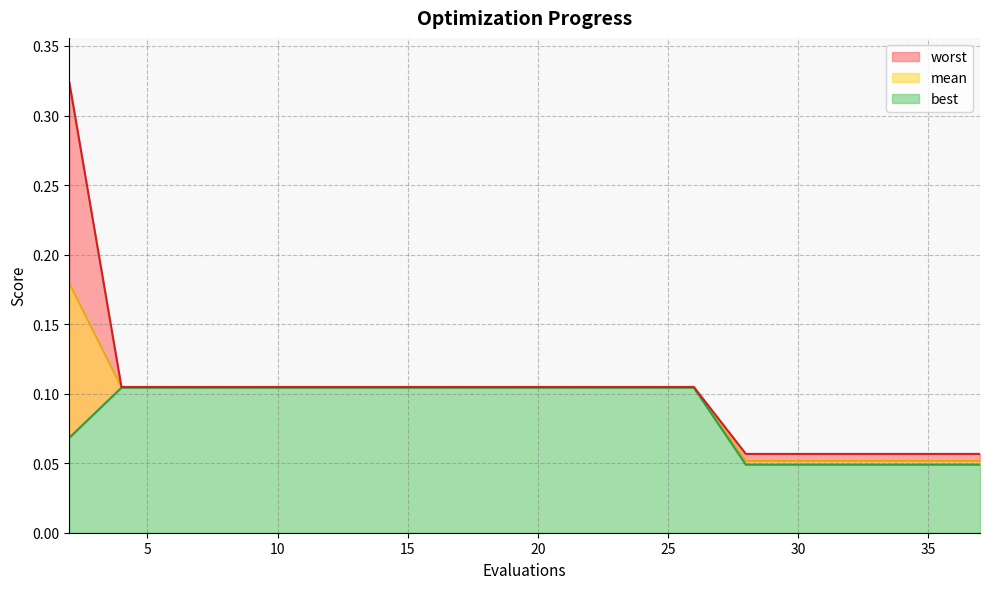

At which category does the chart reach its minimum across all series?

28